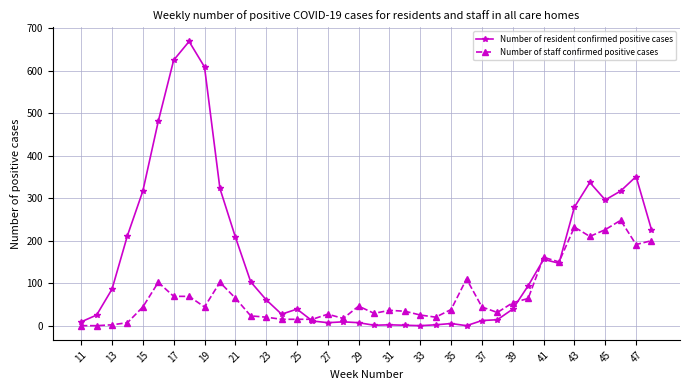

Rank the series by their average value, from highest to lowest.

Number of resident confirmed positive cases, Number of staff confirmed positive cases